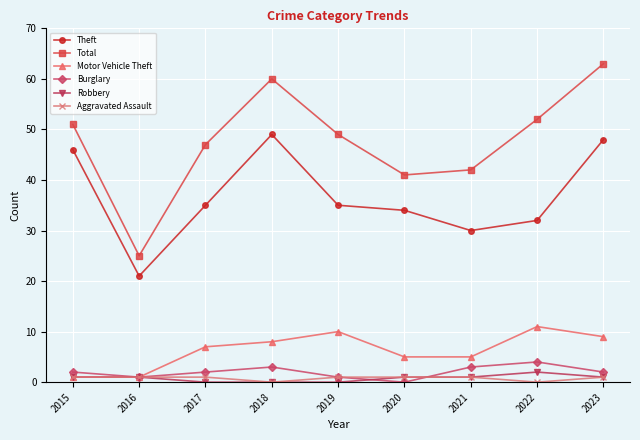

What is the sum of all Aggravated Assault values?

7